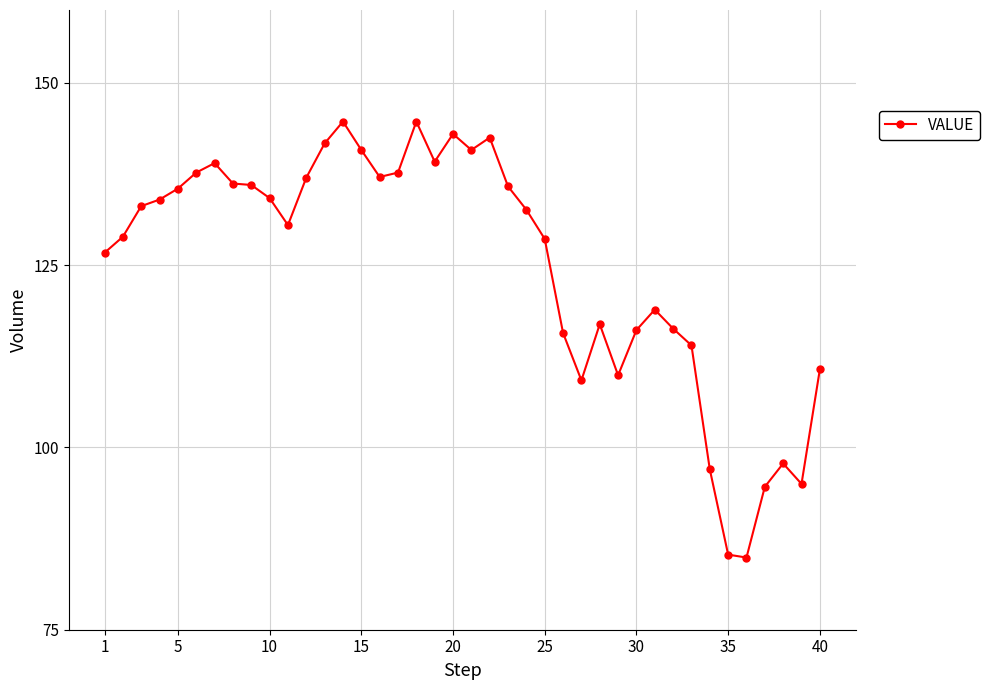

True or false: the data has more than 2 interior local peaks.

True